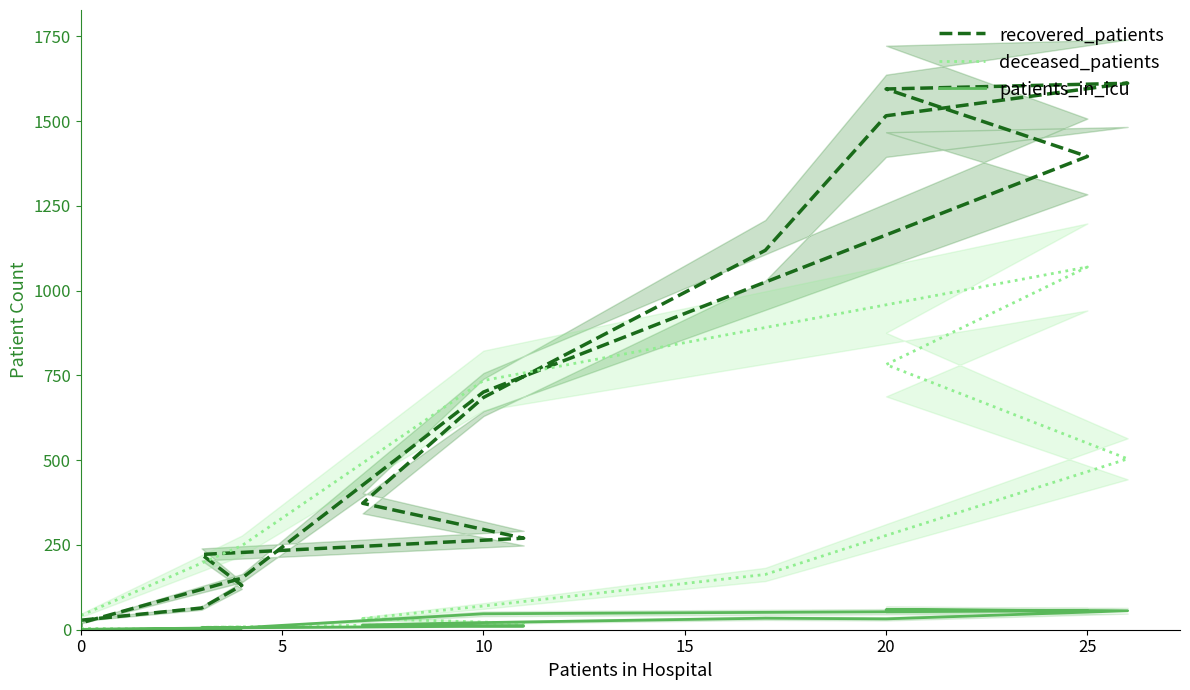

At how many categories does at least one series exceed 1202?

4